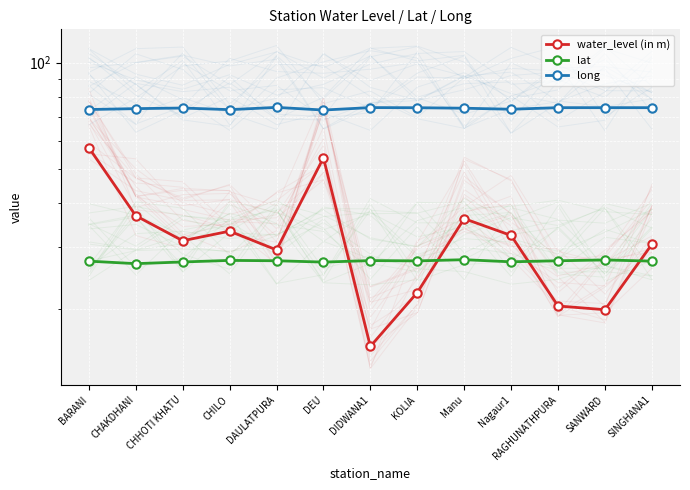

Rank the series at DAULATPURA from lowest to highest value.

lat, water_level (in m), long